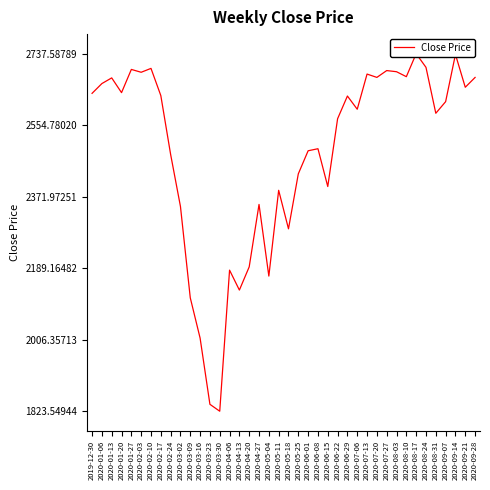

Reading left to right, transcribe all the data shown in this chart.

2019-12-30=2636.2	2020-01-06=2661.2	2020-01-13=2675.7	2020-01-20=2638.0	2020-01-27=2697.3	2020-02-03=2690.0	2020-02-10=2700.0	2020-02-17=2630.5	2020-02-24=2479.9	2020-03-02=2347.0	2020-03-09=2113.5	2020-03-16=2010.5	2020-03-23=1841.2	2020-03-30=1823.5	2020-04-06=2184.2	2020-04-13=2133.3	2020-04-20=2192.6	2020-04-27=2352.2	2020-05-04=2169.0	2020-05-11=2388.3	2020-05-18=2289.8	2020-05-25=2430.4	2020-06-01=2489.4	2020-06-08=2494.6	2020-06-15=2397.9	2020-06-22=2571.2	2020-06-29=2629.3	2020-07-06=2595.5	2020-07-13=2685.4	2020-07-20=2676.9	2020-07-27=2694.4	2020-08-03=2691.5	2020-08-10=2678.8	2020-08-17=2737.6	2020-08-24=2702.6	2020-08-31=2585.2	2020-09-07=2614.9	2020-09-14=2735.6	2020-09-21=2651.7	2020-09-28=2676.8